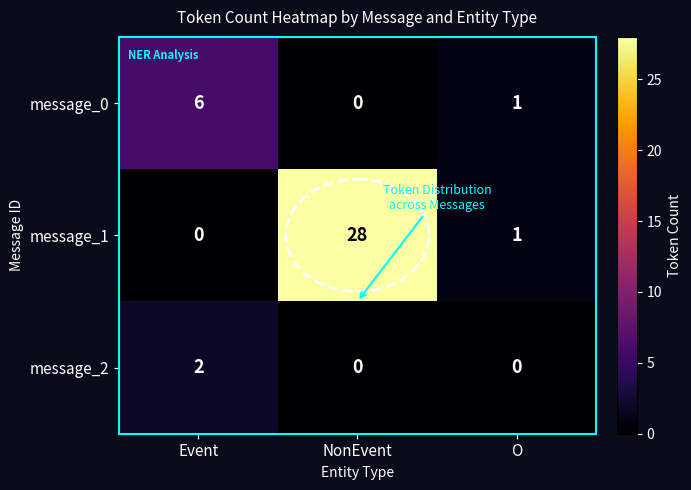

At Event, list the series in order from smallest to largest.

message_1, message_2, message_0